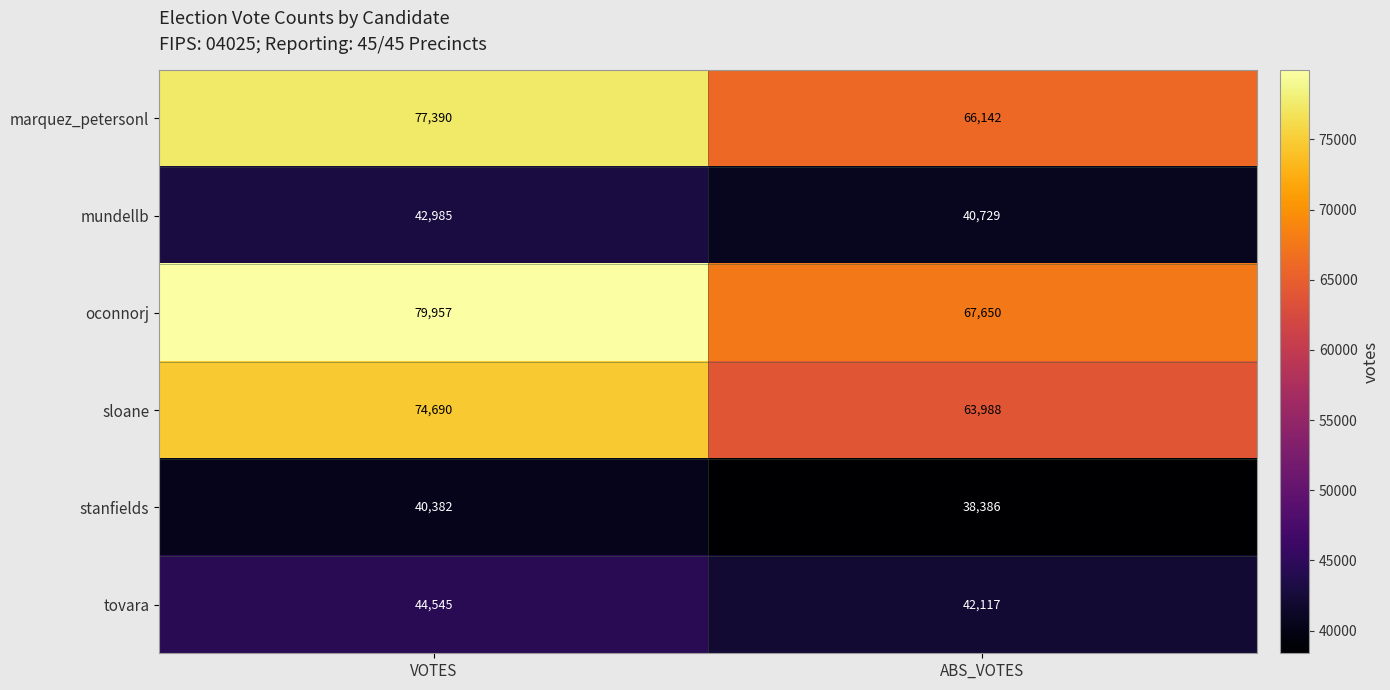

Rank the series by their maximum value, from lowest to highest.

stanfields, mundellb, tovara, sloane, marquez_petersonl, oconnorj